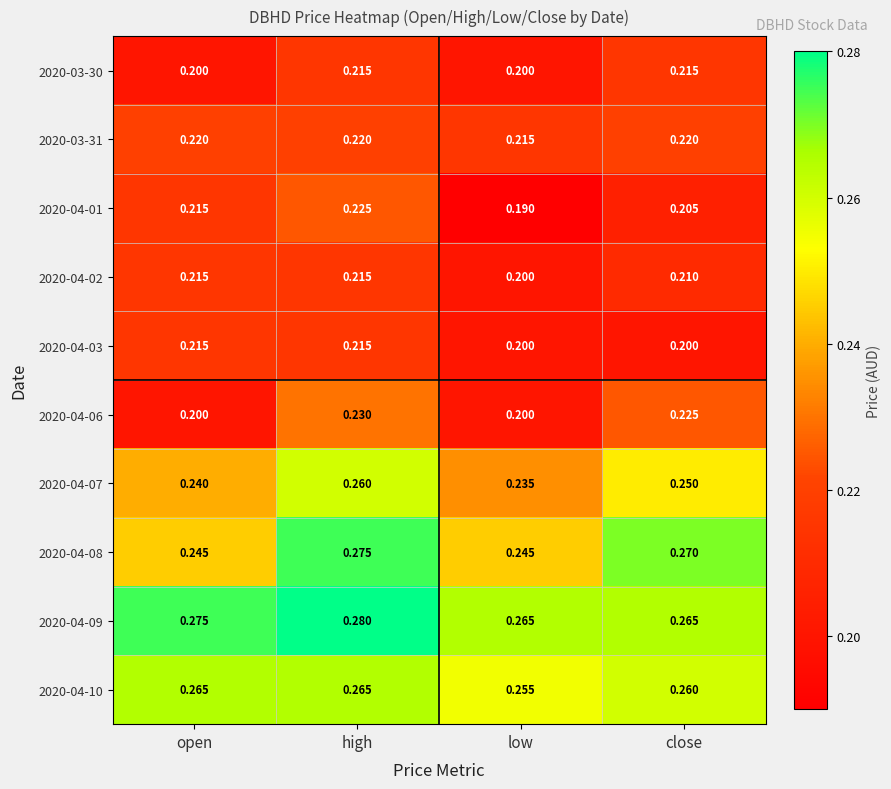

What is the minimum value shown in the chart?

0.2